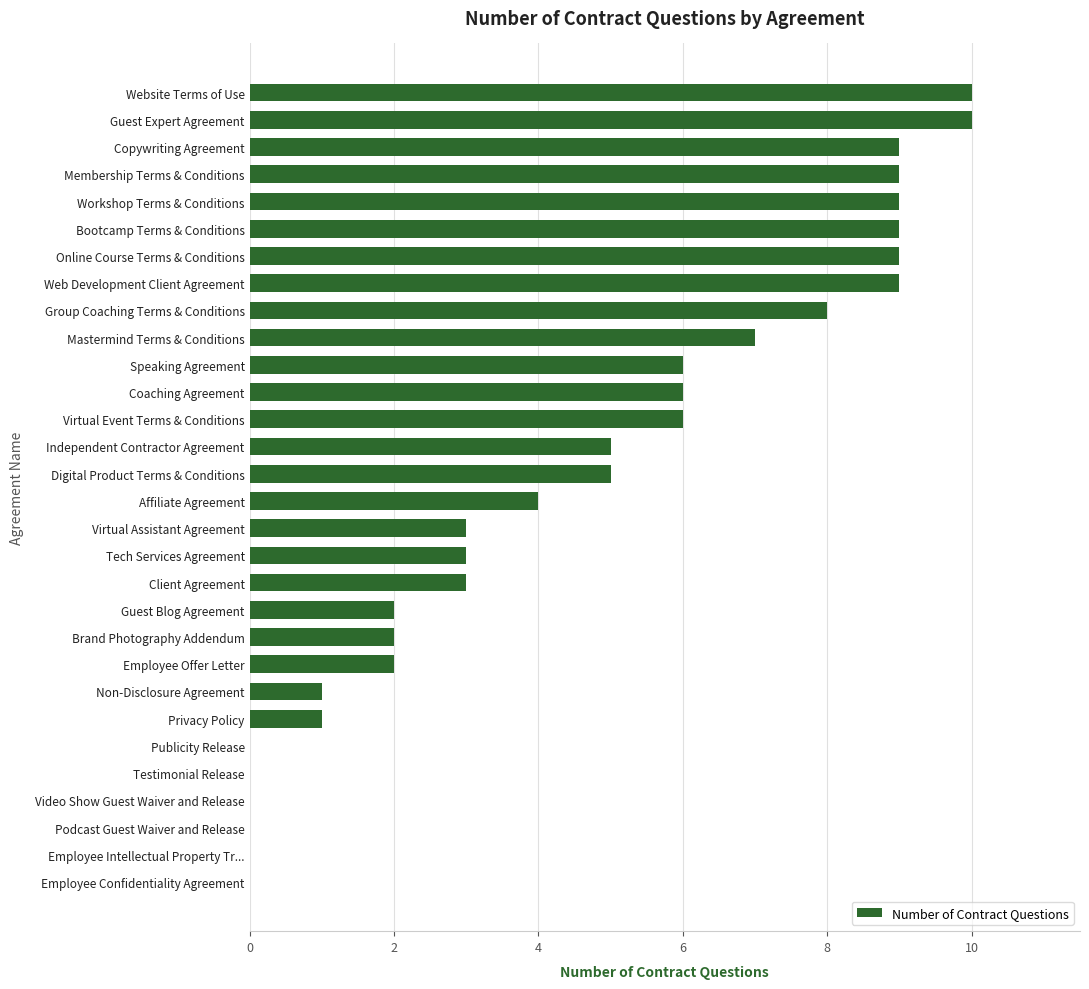

The value at Independent Contractor Agreement is 7. True or false?

False